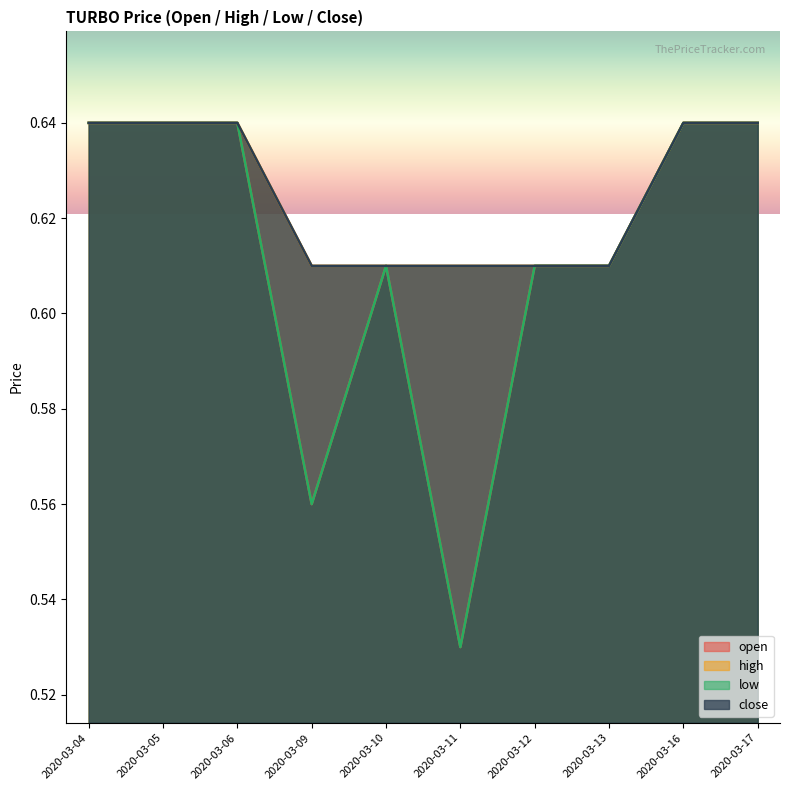

Which series changed the most between 2020-03-05 and 2020-03-13?

open